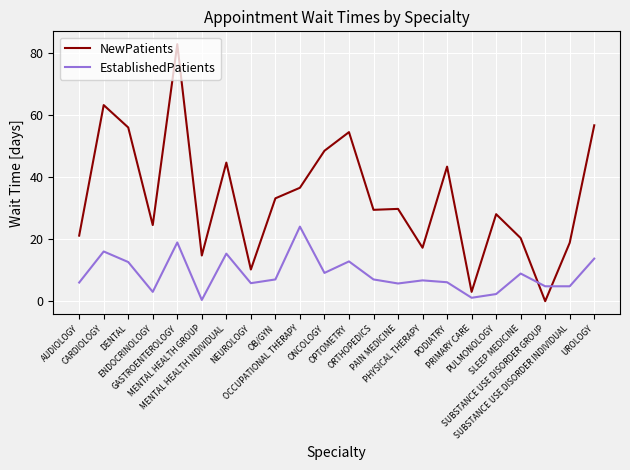

How many categories are shown in the chart?

22